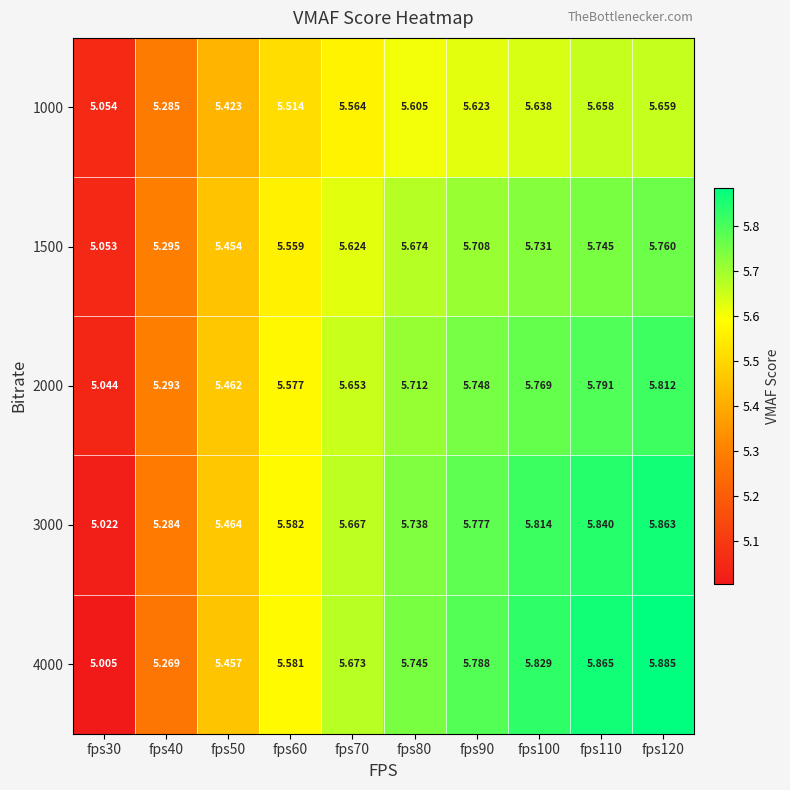

What is the smallest value displayed?

5.0